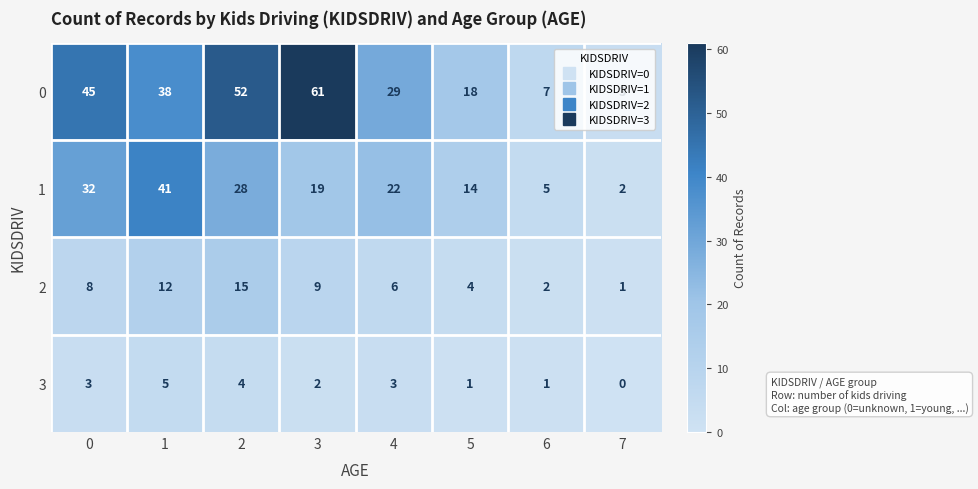

Count the 0 values in the range 18 to 52.

5